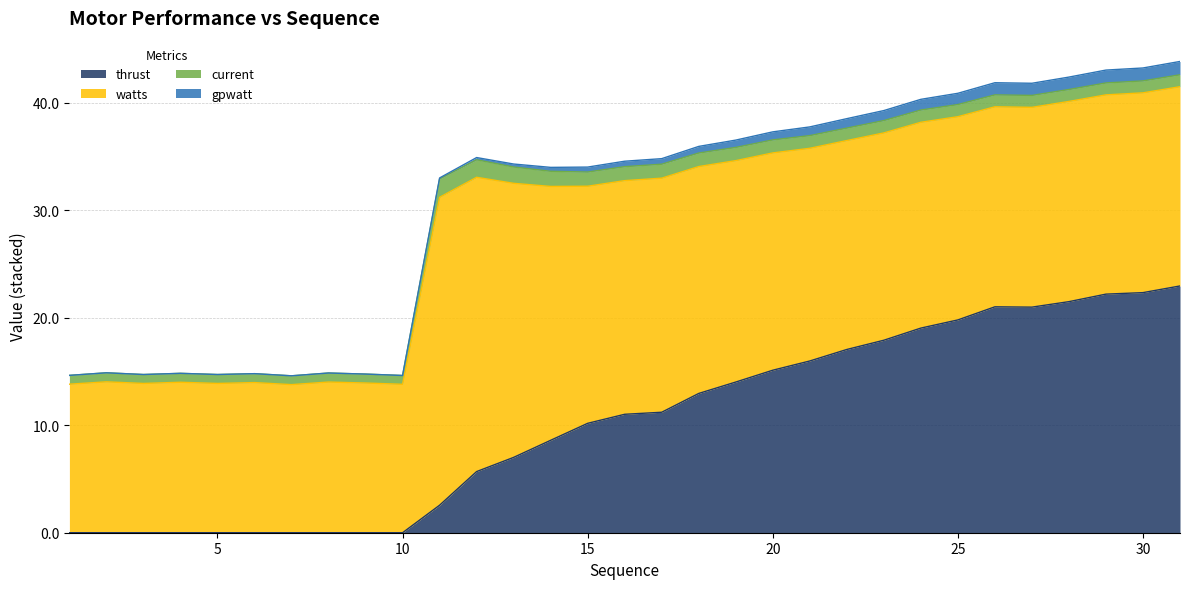

Which series has the largest range (max minus min)?

thrust